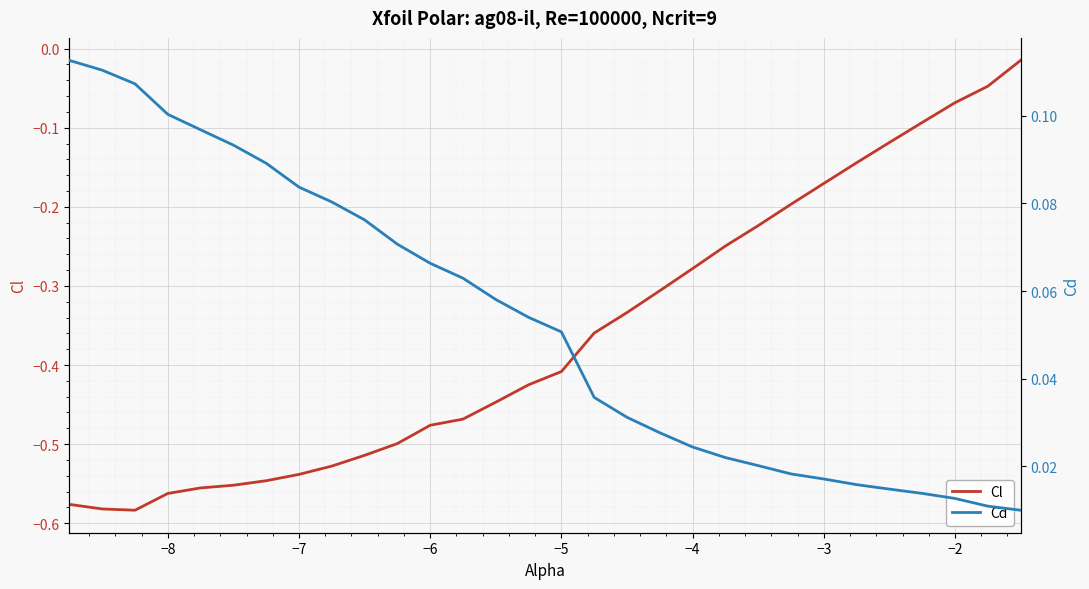

True or false: Cl has a value of -0.7 at −6.

False